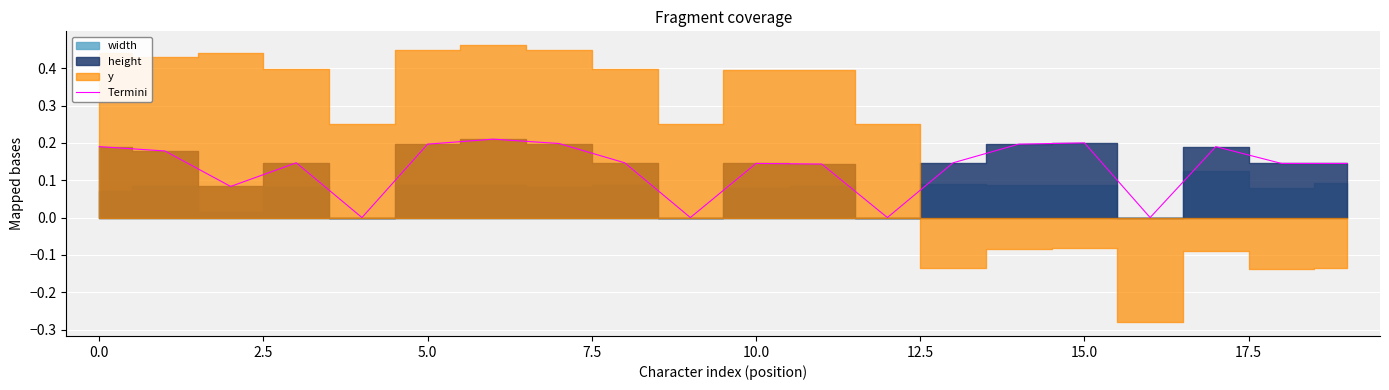

The chart shows a value of 0.3 at 17. True or false?

False